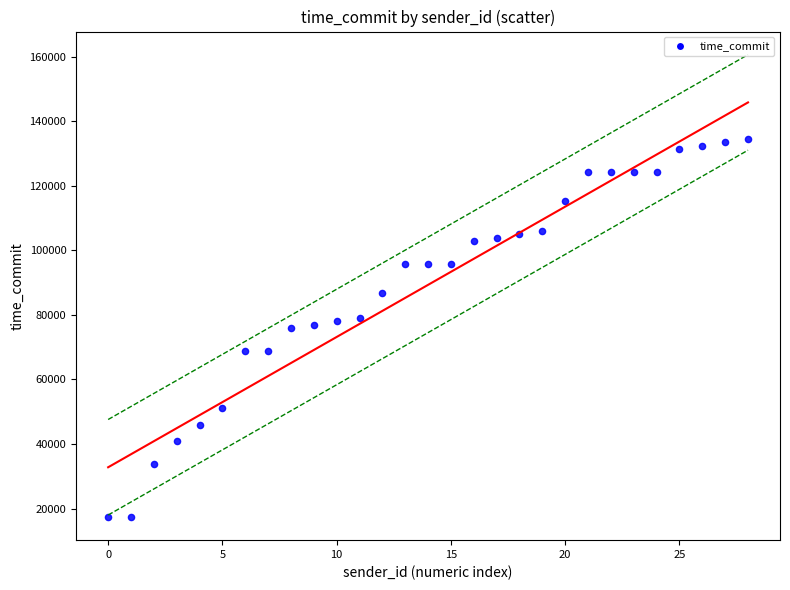

What is the range of Y values (max minus min)?

117214.8